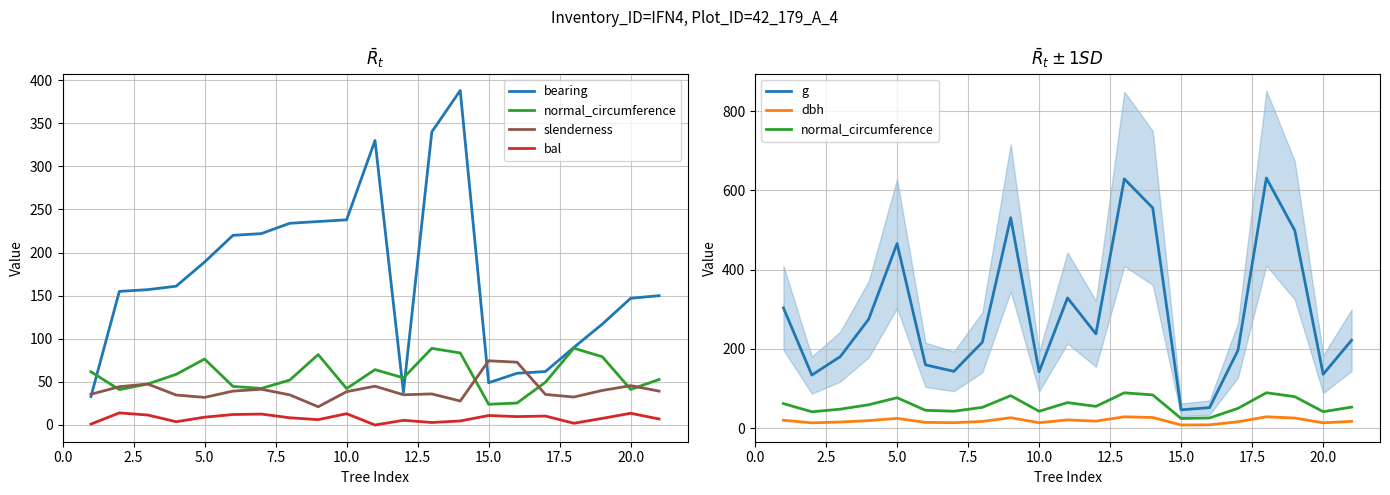

True or false: bal and g cross at least once.

False